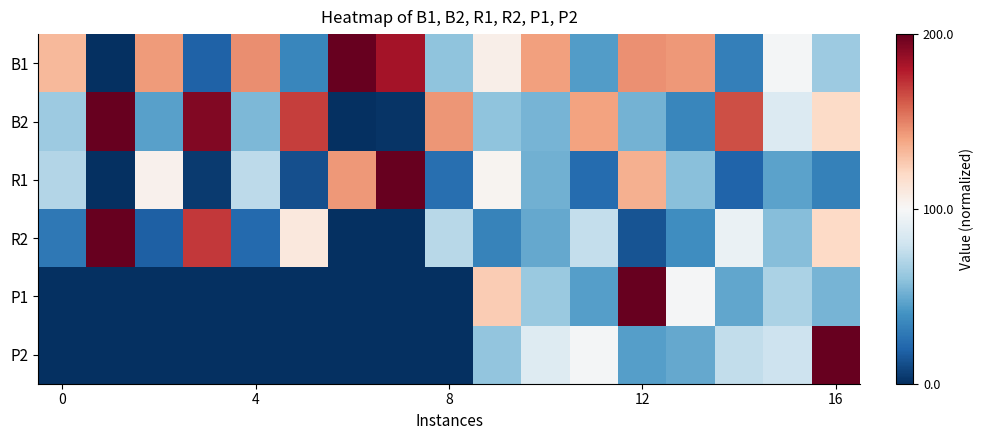

Rank the series by their maximum value, from highest to lowest.

B1, B2, R1, R2, P1, P2